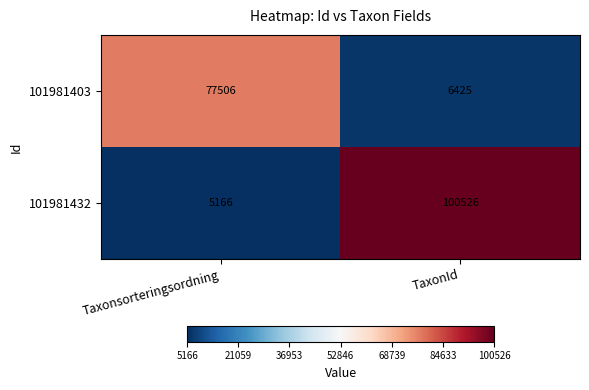

What value does the 101981432 series have at TaxonId, to the nearest 10?

100530